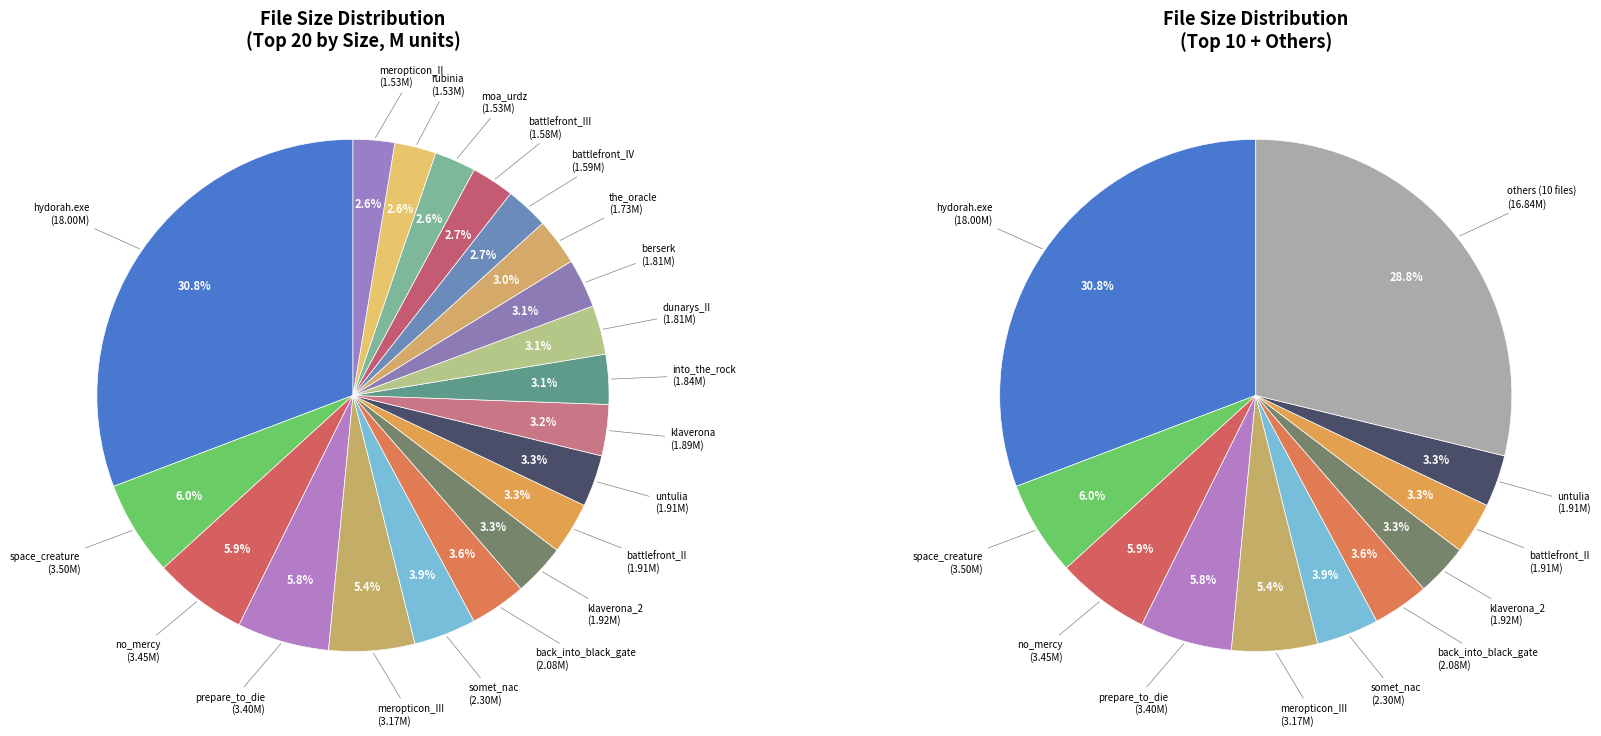

How many segments does this pie chart have?

20